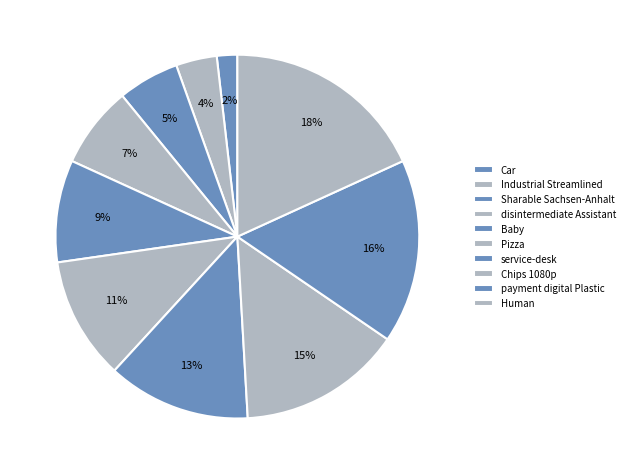

How many segments does this pie chart have?

10